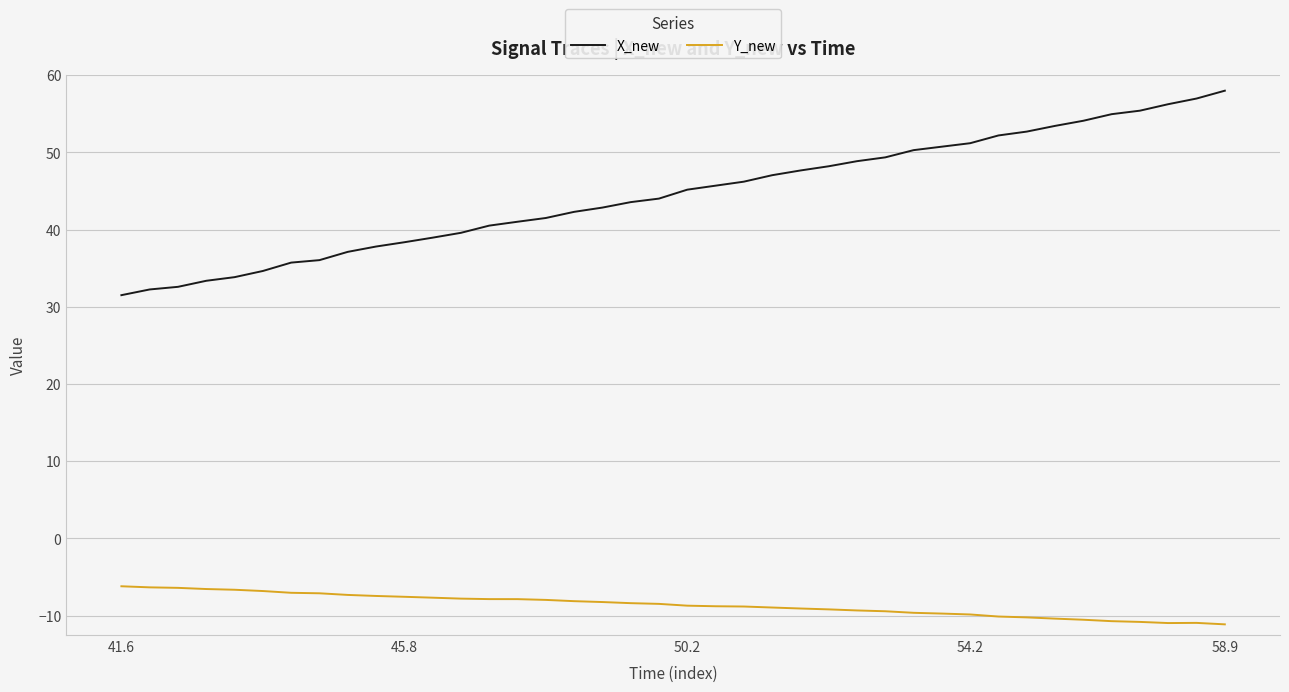

True or false: Y_new and X_new cross at least once.

False